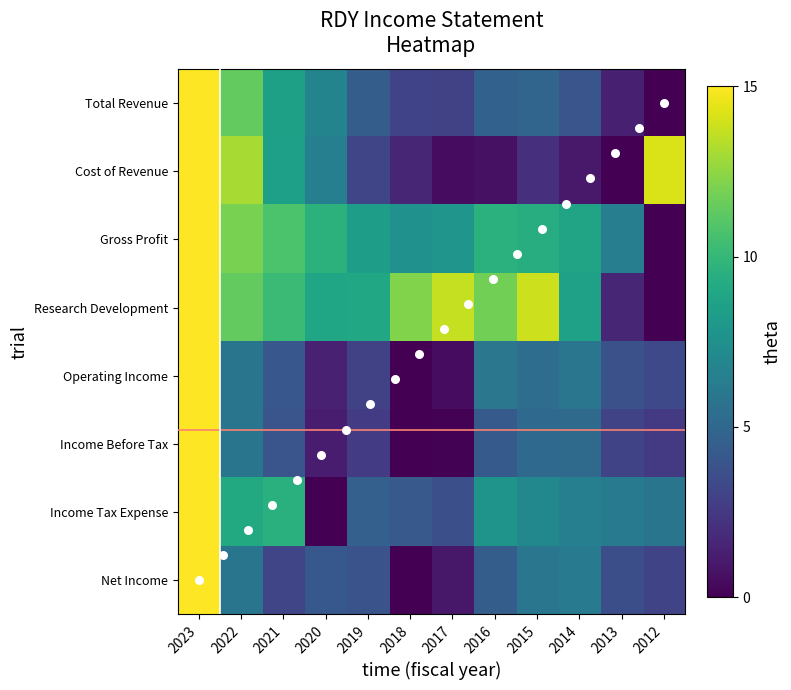

At which label does Income Before Tax reach its peak?

2023